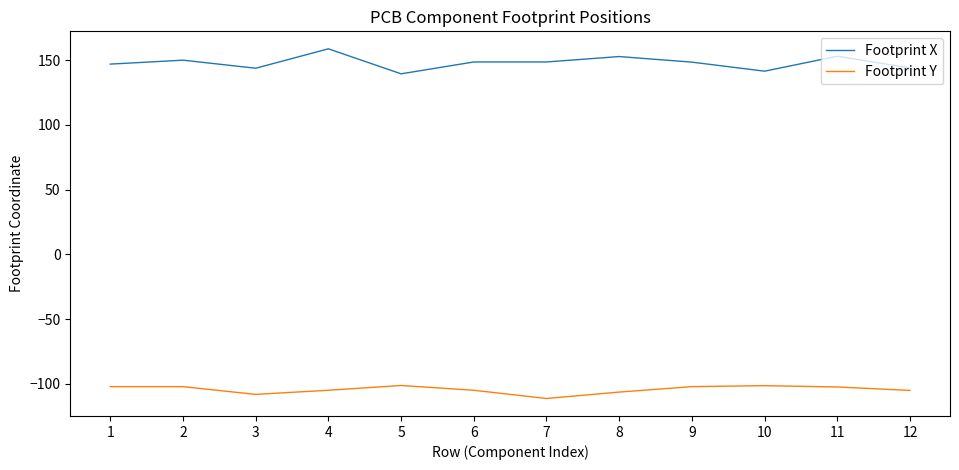

At which category does the chart reach its peak across all series?

4